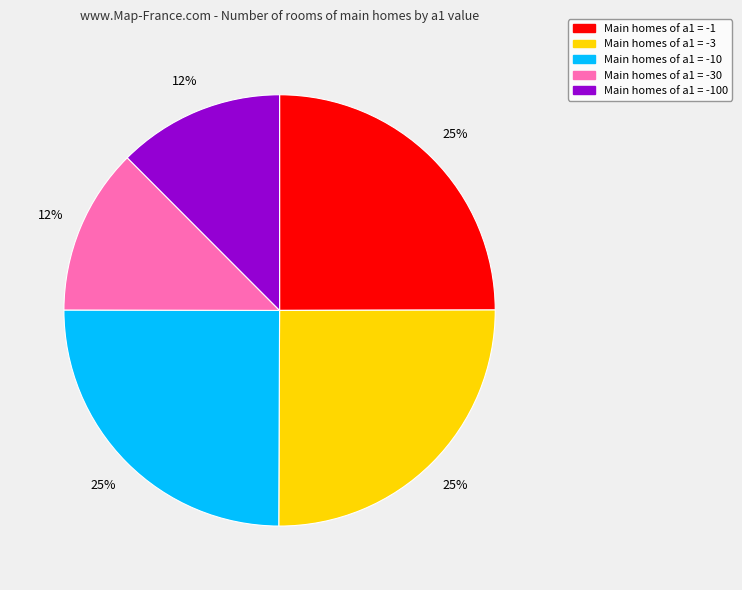

Count the number of slices in the pie.

5